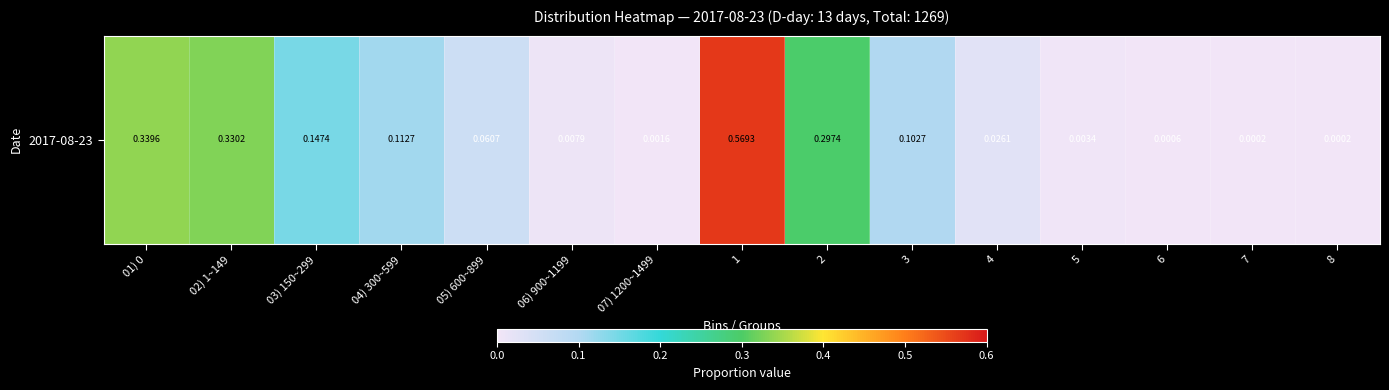

Rank the categories by value from lowest to highest.

7, 8, 6, 07) 1200~1499, 5, 06) 900~1199, 4, 05) 600~899, 3, 04) 300~599, 03) 150~299, 2, 02) 1~149, 01) 0, 1